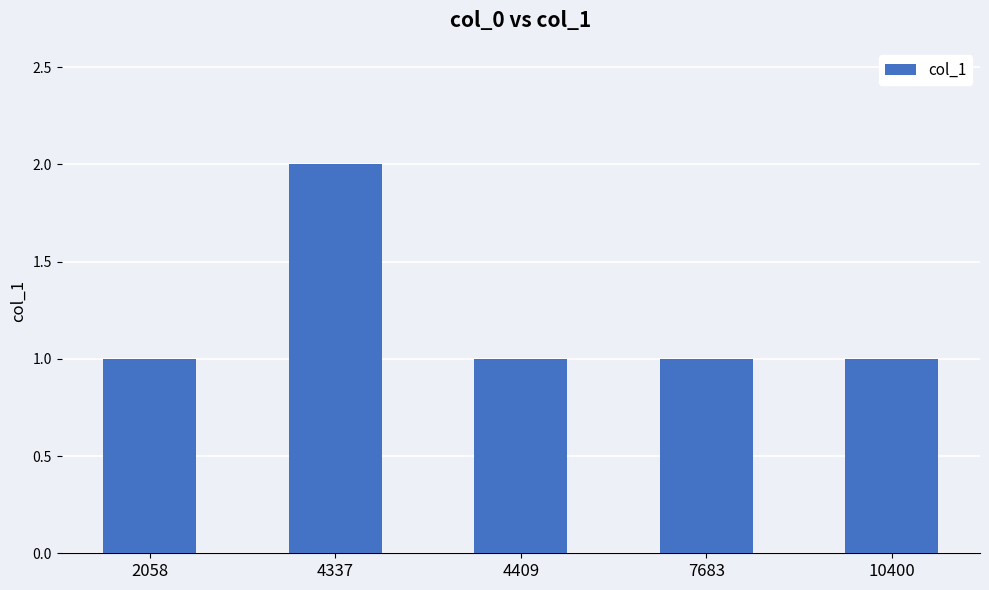

True or false: the data shows 1 at 2058.

True